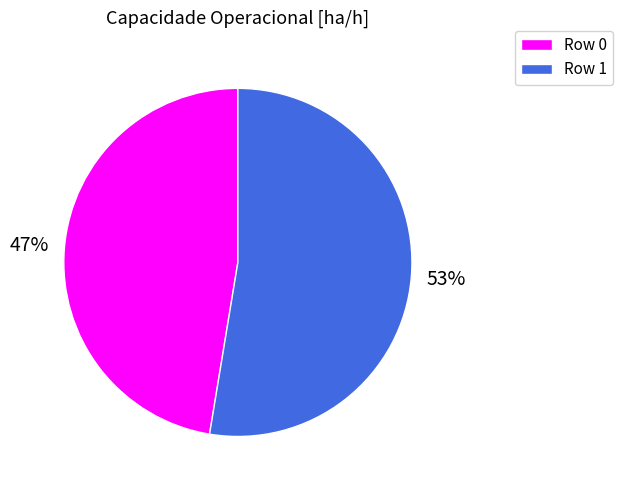

How many segments does this pie chart have?

2